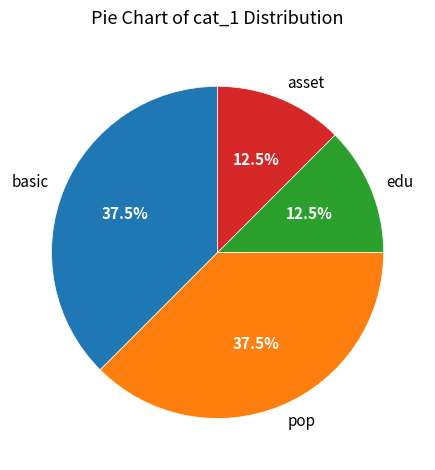

How many segments does this pie chart have?

4